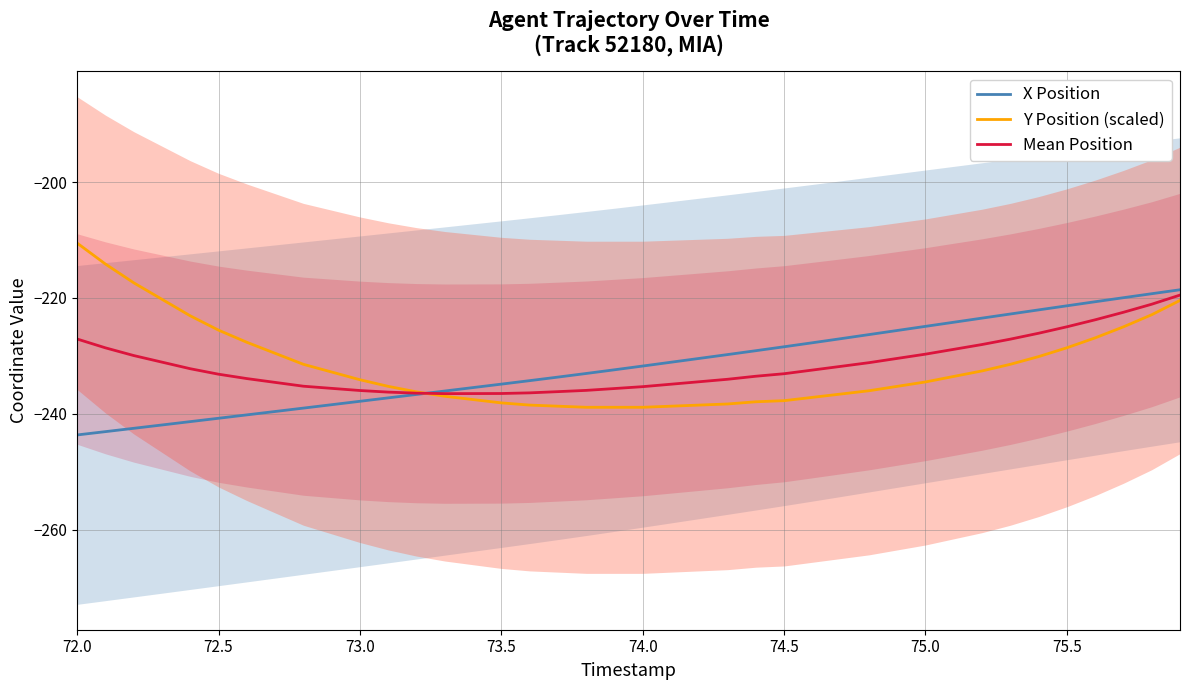

How many distinct data groups are displayed?

3